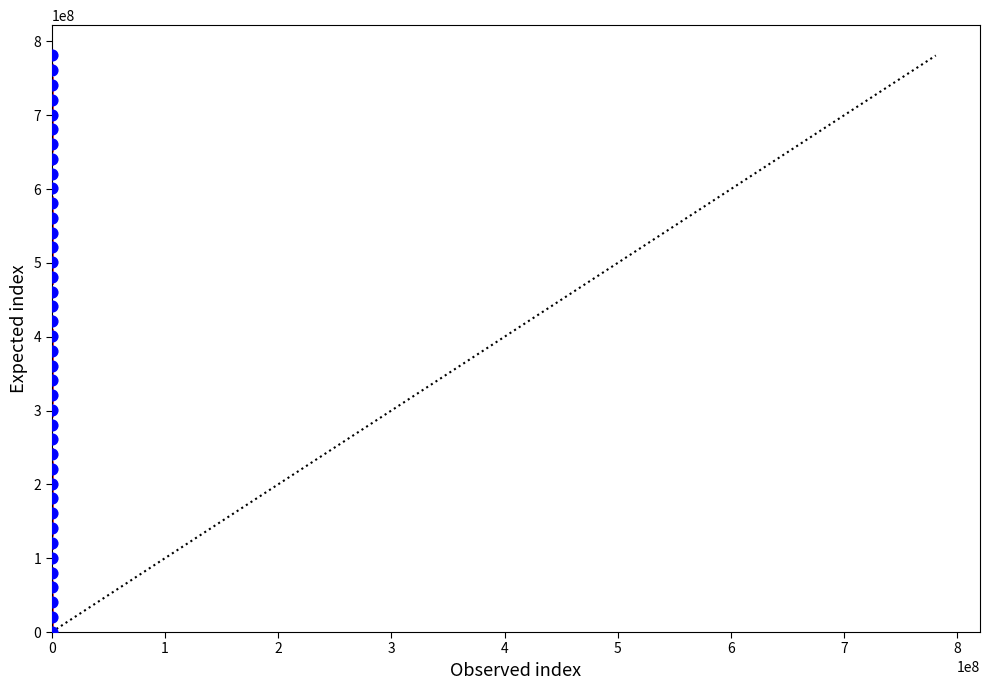

What is the range of Y values (max minus min)?

780968750